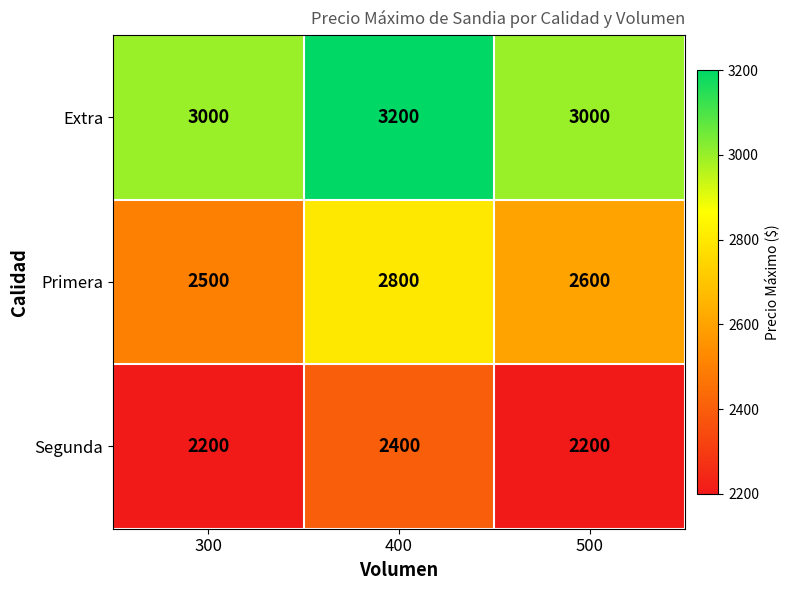

Reading left to right, transcribe all the data shown in this chart.

Extra: 300=3000	400=3200	500=3000
Primera: 300=2500	400=2800	500=2600
Segunda: 300=2200	400=2400	500=2200